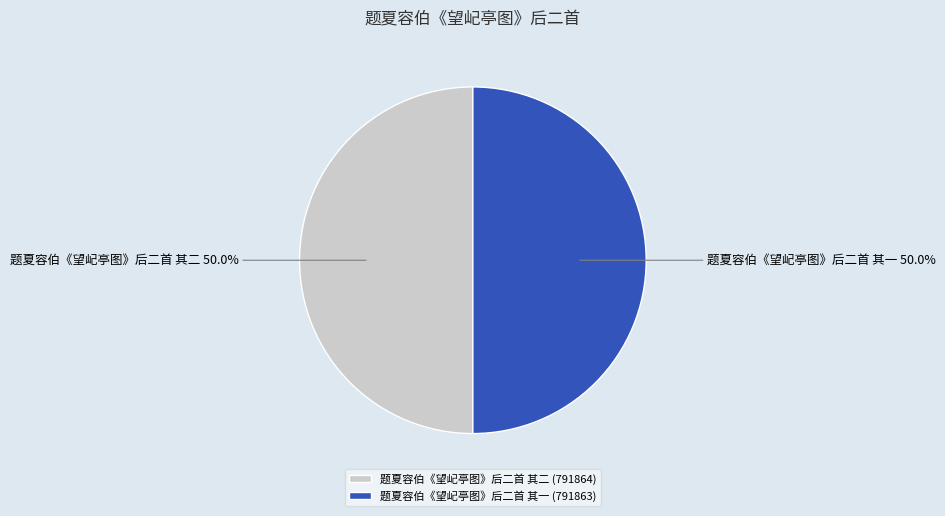

Approximately how many times larger is the value at 题夏容伯《望屺亭图》后二首 其二 compared to 题夏容伯《望屺亭图》后二首 其一?

1.0